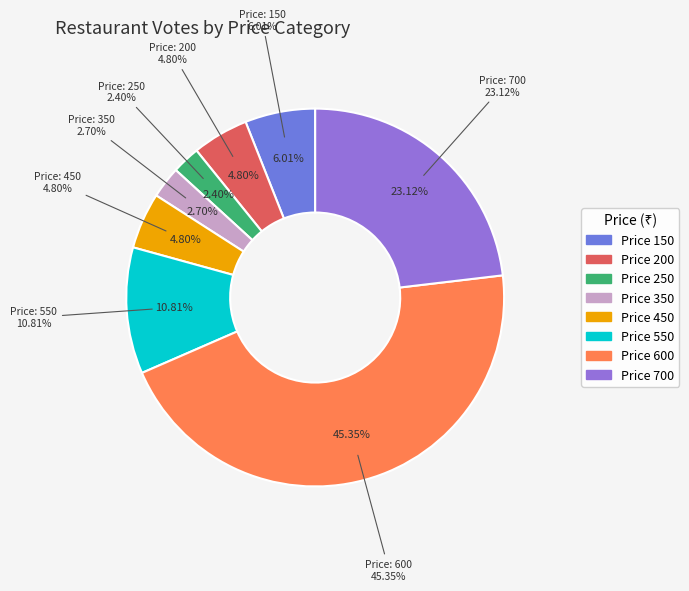

To the nearest percent, what is the combined percentage of 600 and 150?

51%